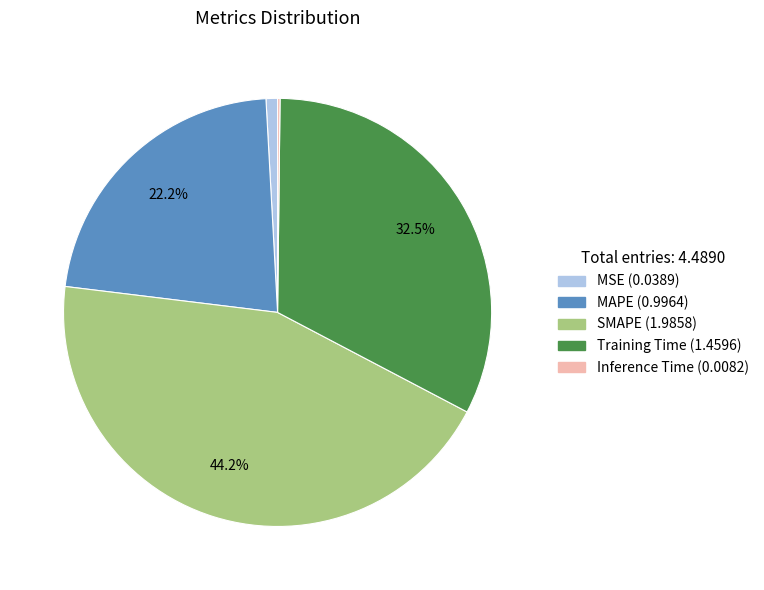

Does any single category account for the majority?

No